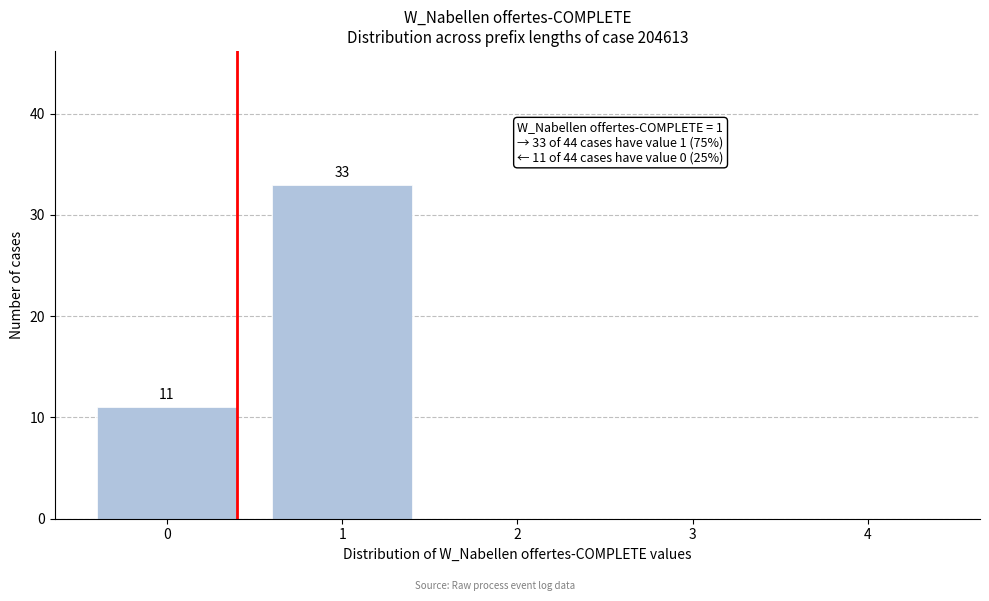

Reading right to left, what are all the values shown in this chart?

4=0	3=0	2=0	1=33	0=11